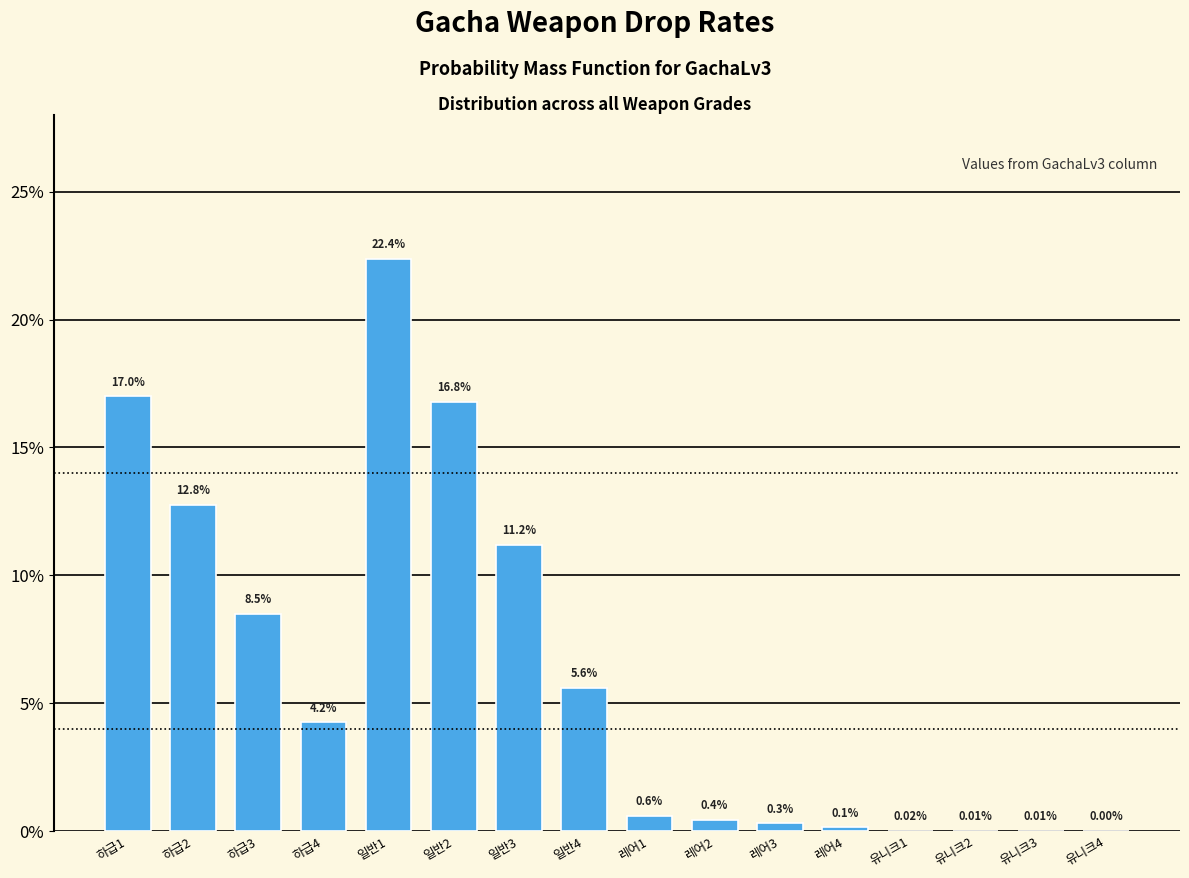

What is the sum of the values at 일반1 and 유니크3?

22.4